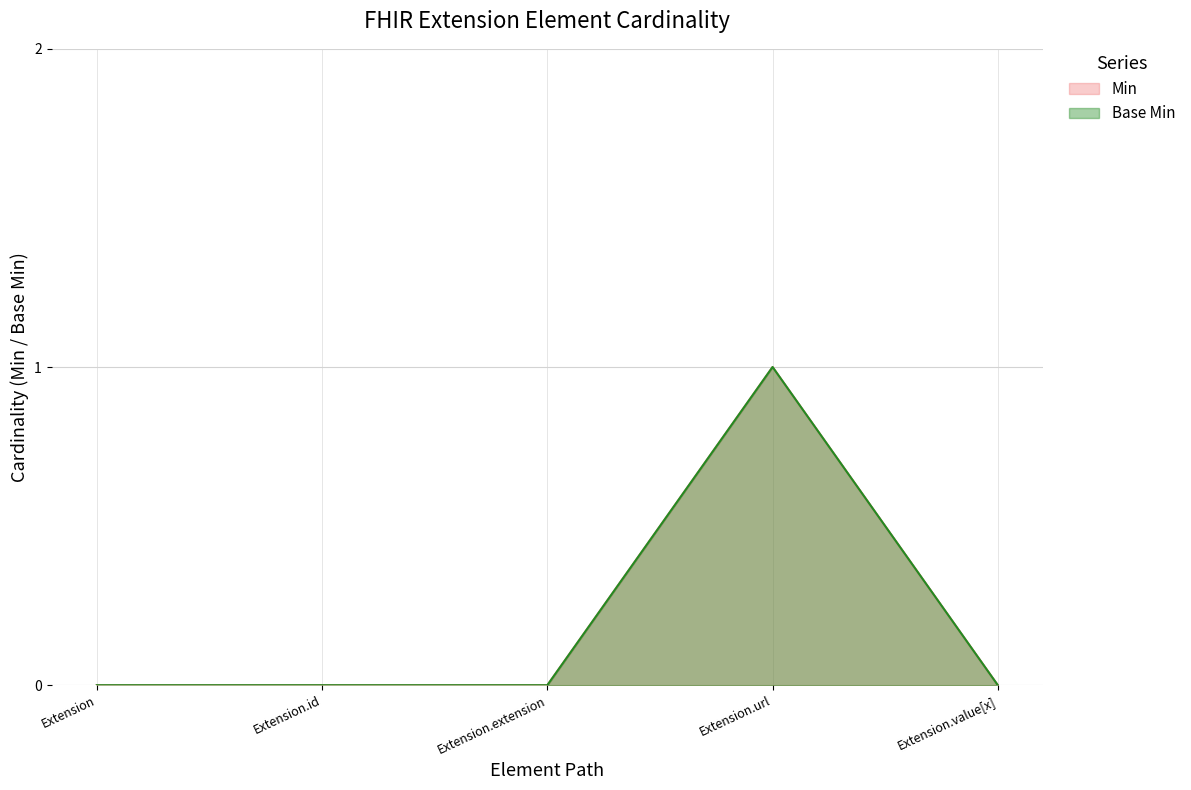

Which has a higher value, Extension.value[x] or Extension?

Extension.value[x]